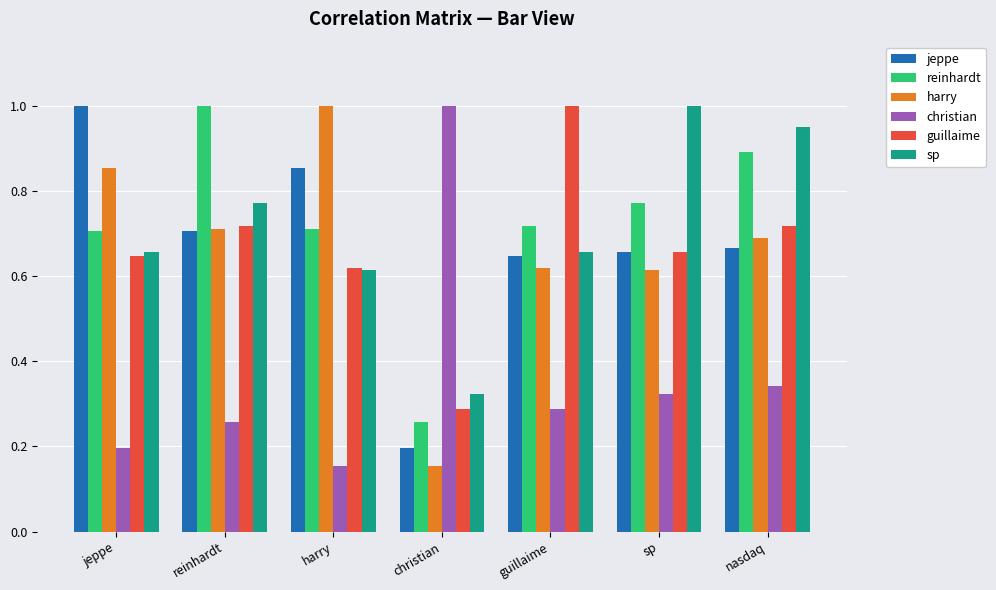

What is the sum of all sp values?

5.0